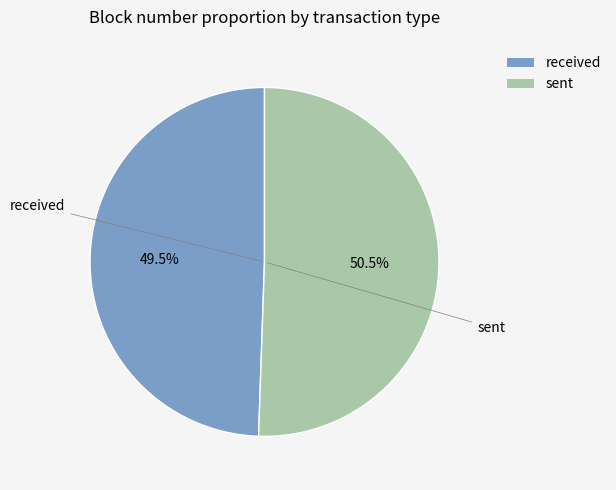

Is there any slice that represents more than half of the pie?

Yes